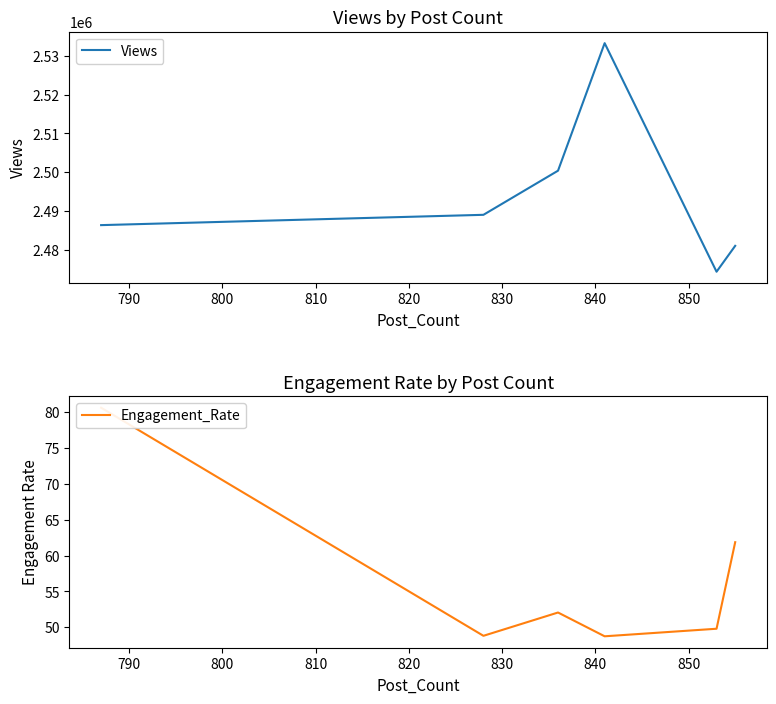

What is the highest value of the Views series?

2533268.7